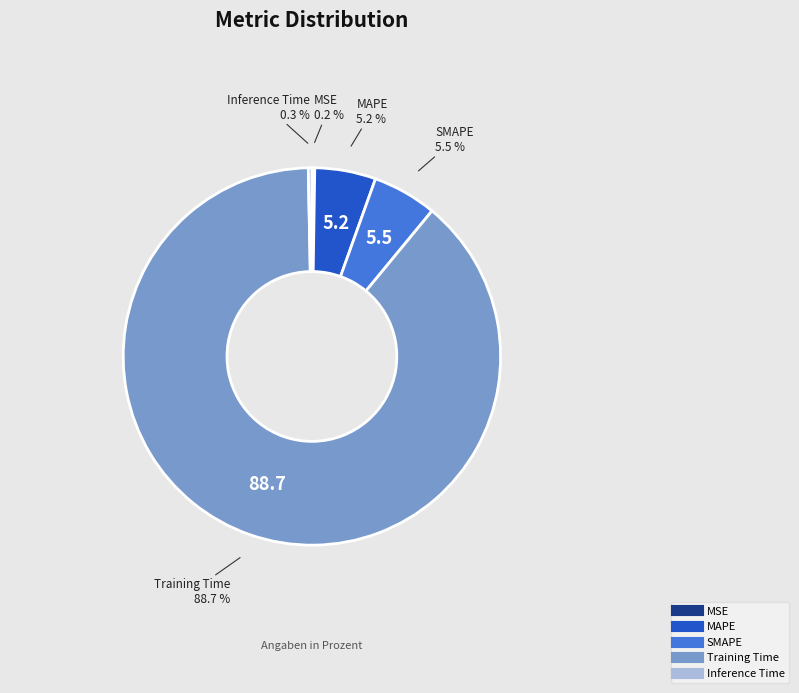

Which category has the biggest portion of the pie?

Training Time